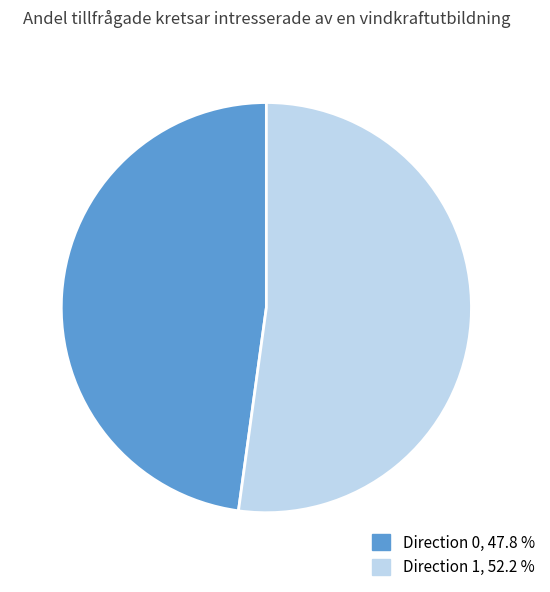

Count the number of slices in the pie.

2